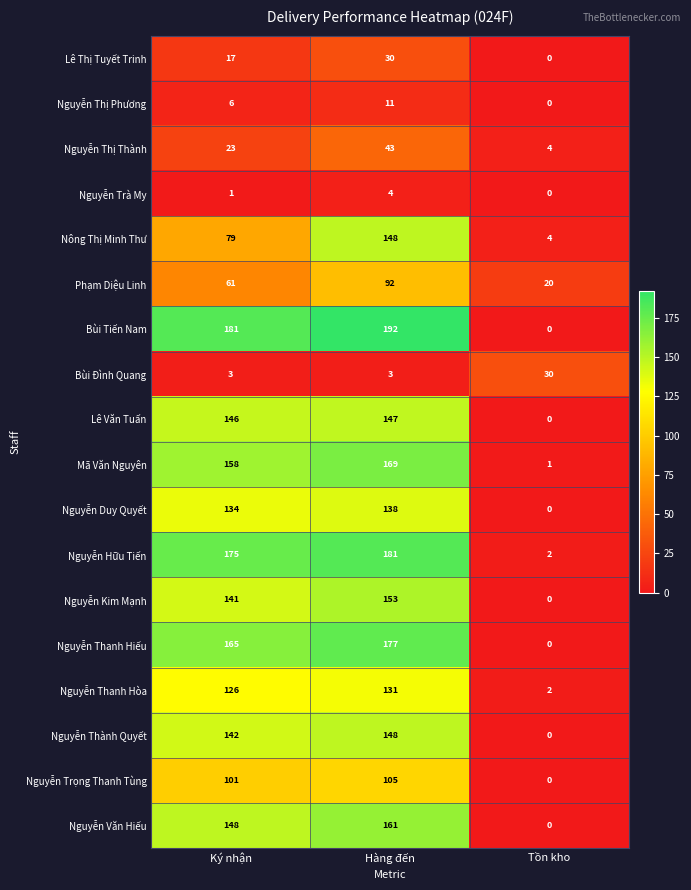

Which category has the lowest value in the Nguyễn Thị Thành series?

Tồn kho